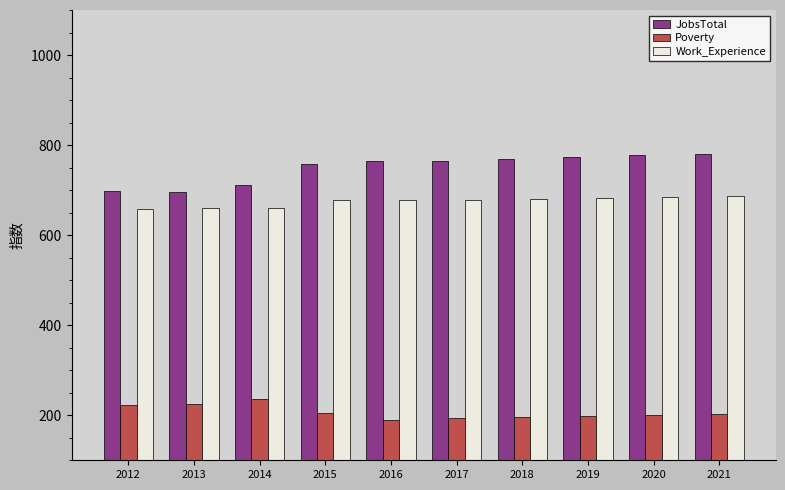

The value of JobsTotal at 2017 is 764. True or false?

True